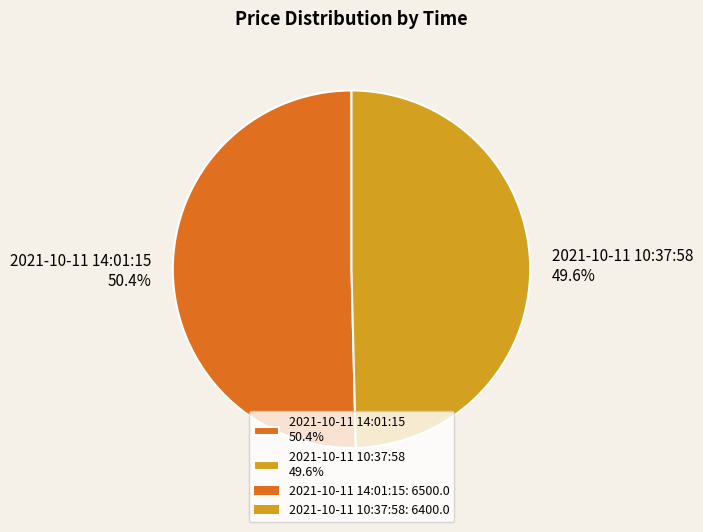

Is there a majority slice in this chart?

Yes